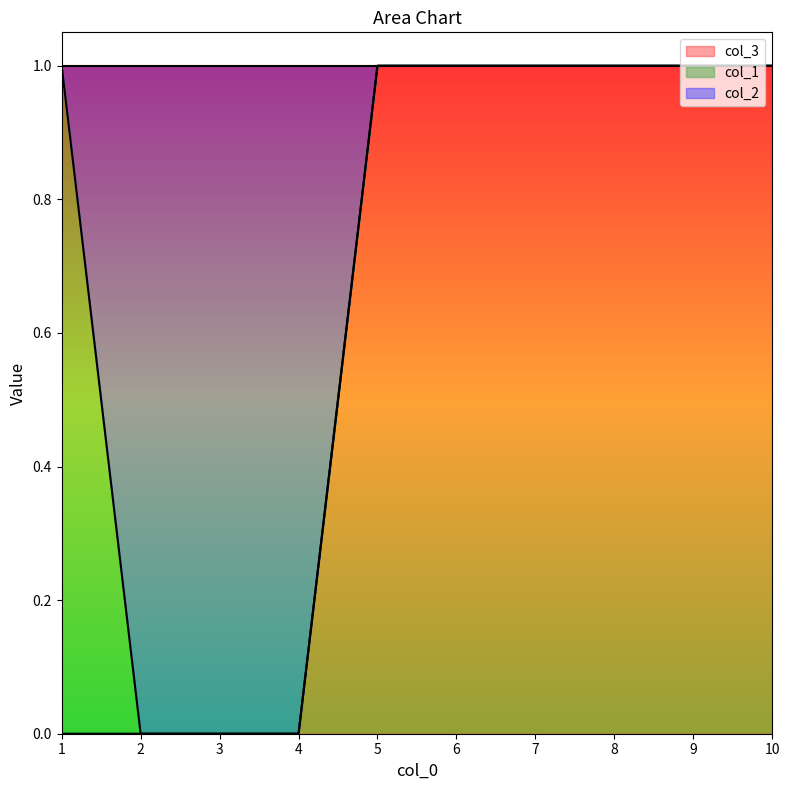

The value of col_3 at 2 is 0. True or false?

False